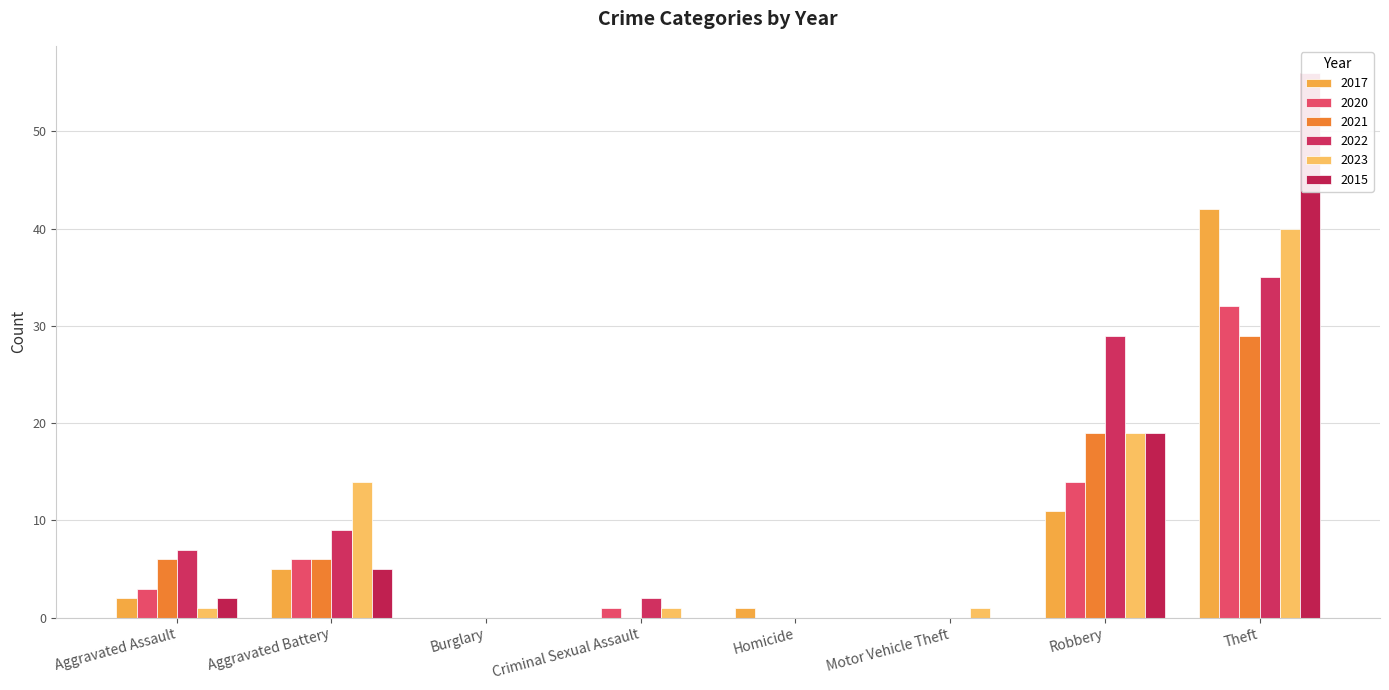

What position from the left is Theft?

8